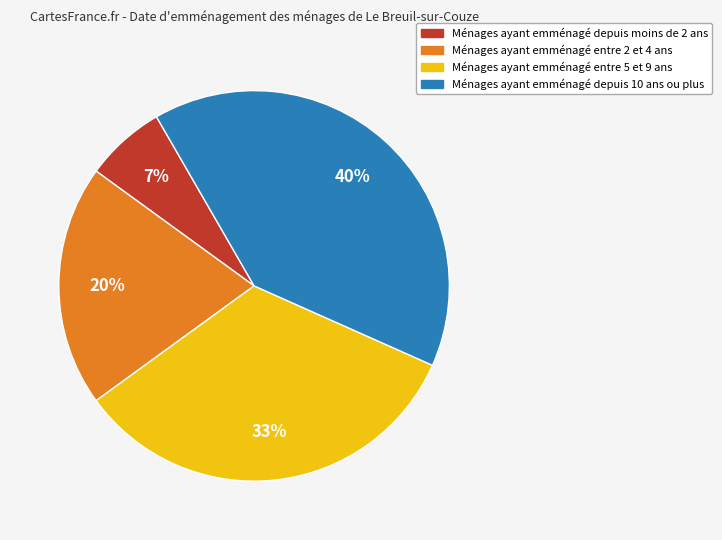

Count the number of slices in the pie.

4